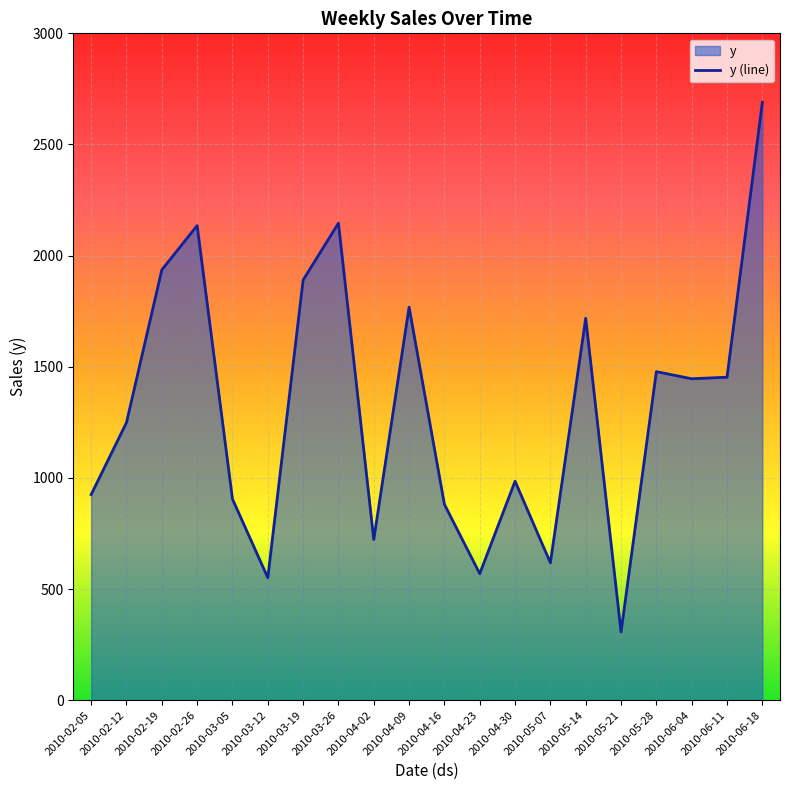

Reading left to right, list all the values displayed in this chart.

925	1249	1936	2135	905	551	1890	2146	723	1768	881	569	985	618	1718	307	1478	1446	1453	2689